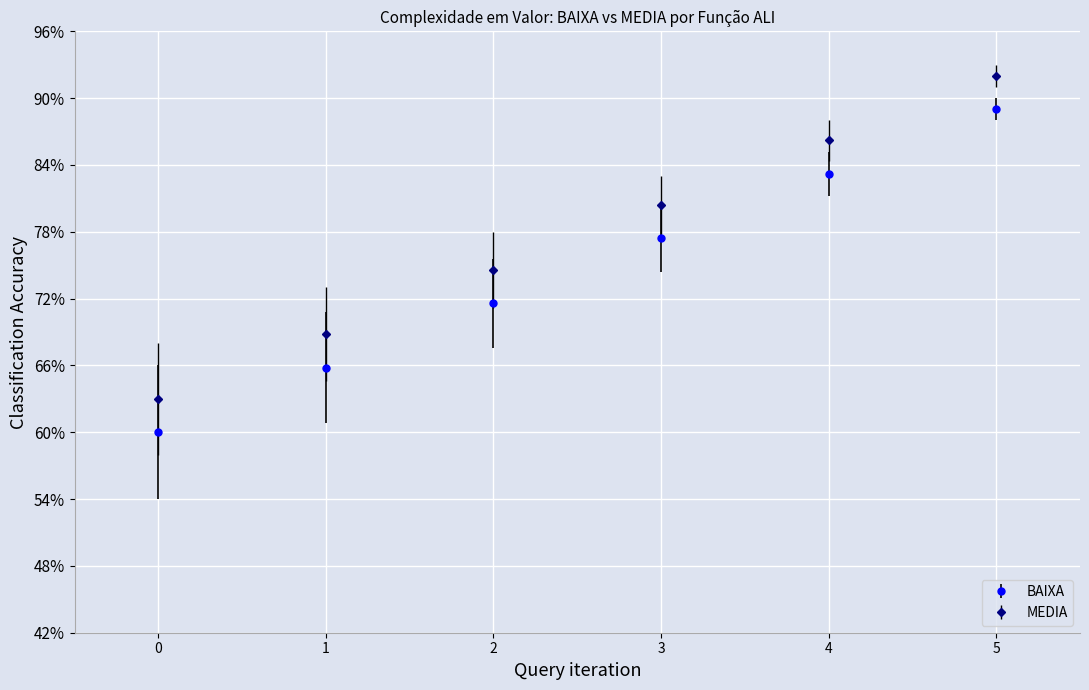

True or false: MEDIA and BAIXA intersect in this chart.

False